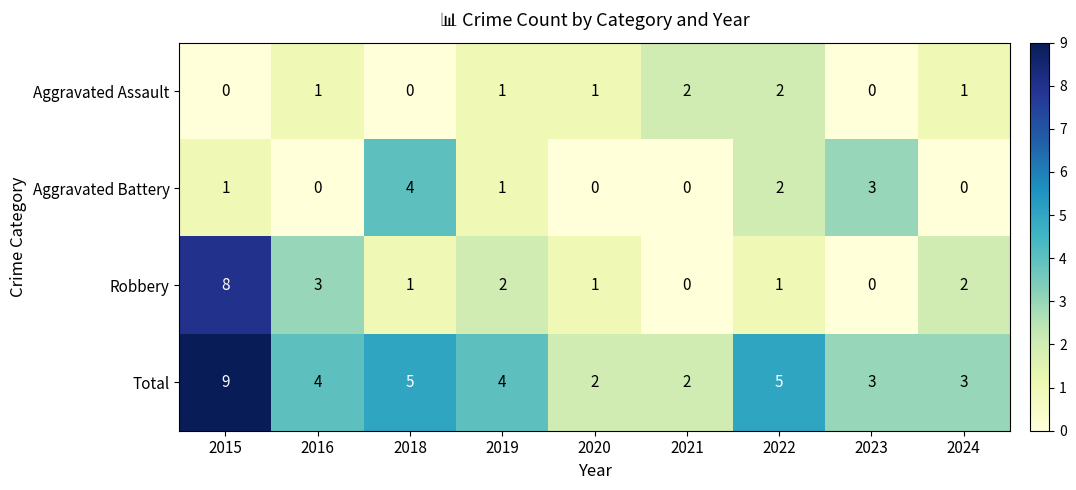

Count the number of categories in the chart.

9